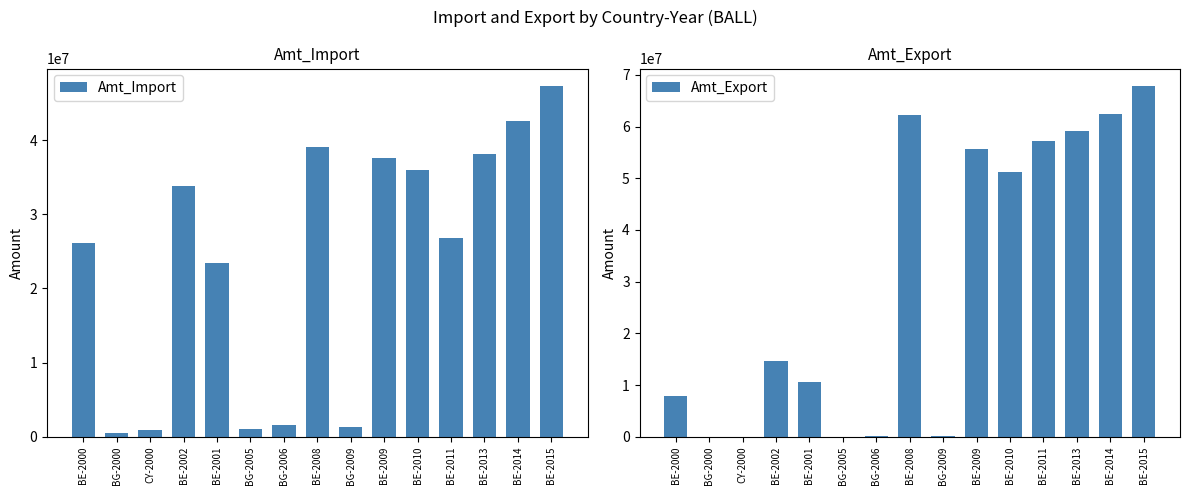

Which series has the largest total across all categories?

Amt_Export